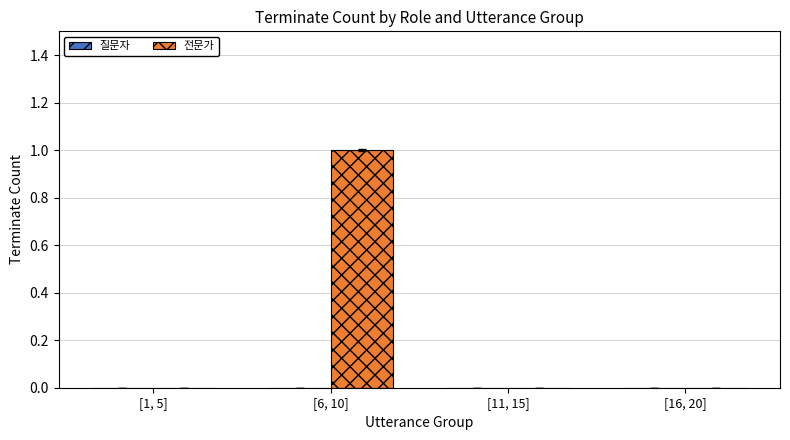

Which category has the highest value across all series?

[6, 10]